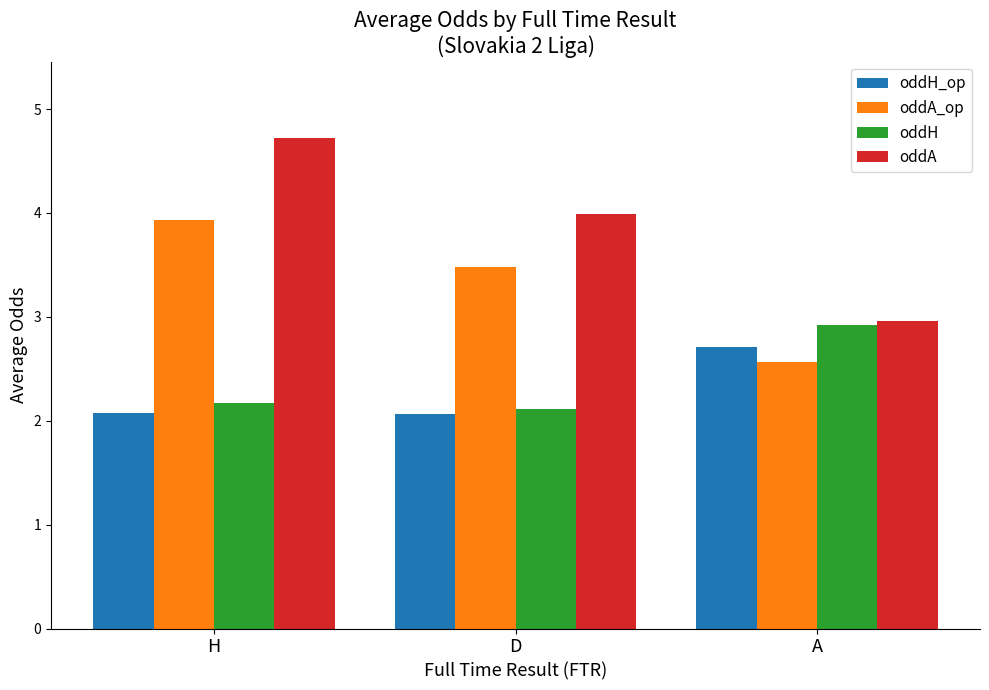

How many data points does each series have?

3